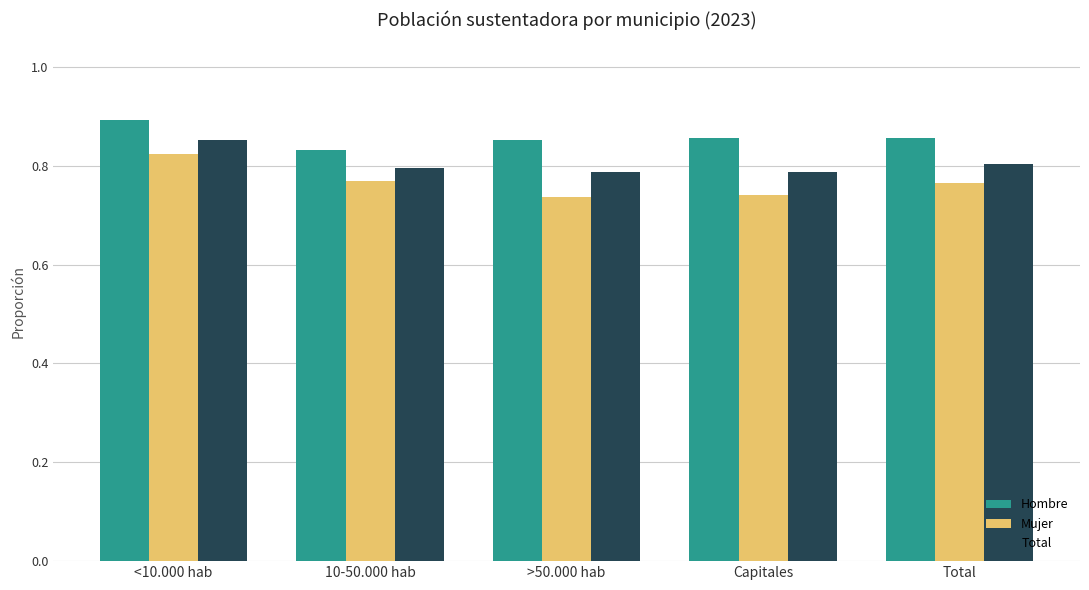

How many categories are shown in the chart?

5